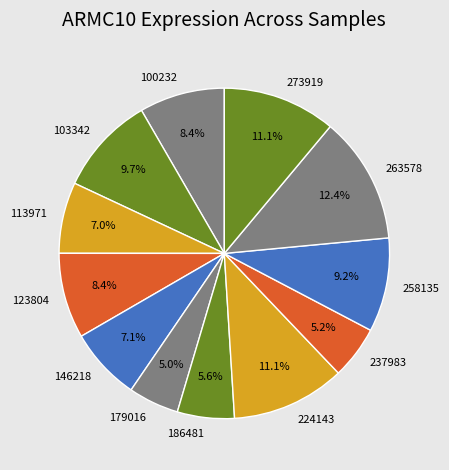

What percentage is NOT represented by 186481?

94.4%